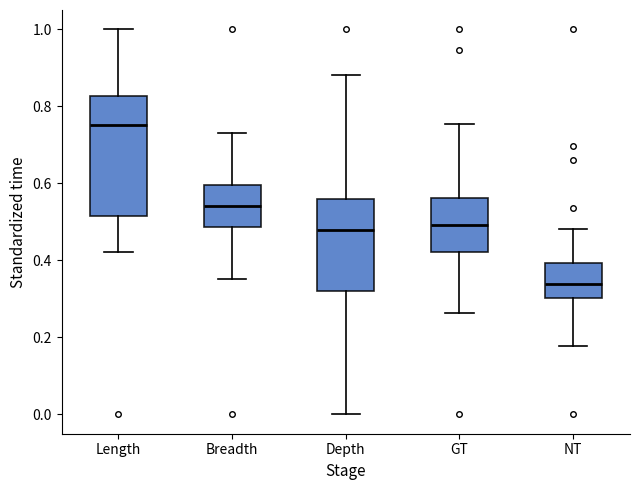

Reading left to right, transcribe this box plot: for each box, give where its median line is, the range the box spans, and where its two whiskers end, as read against the y-axis. The values are not printed on the chart, so give them approximately, as read against the axis.

Length: median 0.76, box 0.52 to 0.82, whiskers 0.42 to 1.00
Breadth: median 0.54, box 0.48 to 0.60, whiskers 0.36 to 0.72
Depth: median 0.48, box 0.32 to 0.56, whiskers 0.00 to 0.88
GT: median 0.50, box 0.42 to 0.56, whiskers 0.26 to 0.76
NT: median 0.34, box 0.30 to 0.40, whiskers 0.18 to 0.48